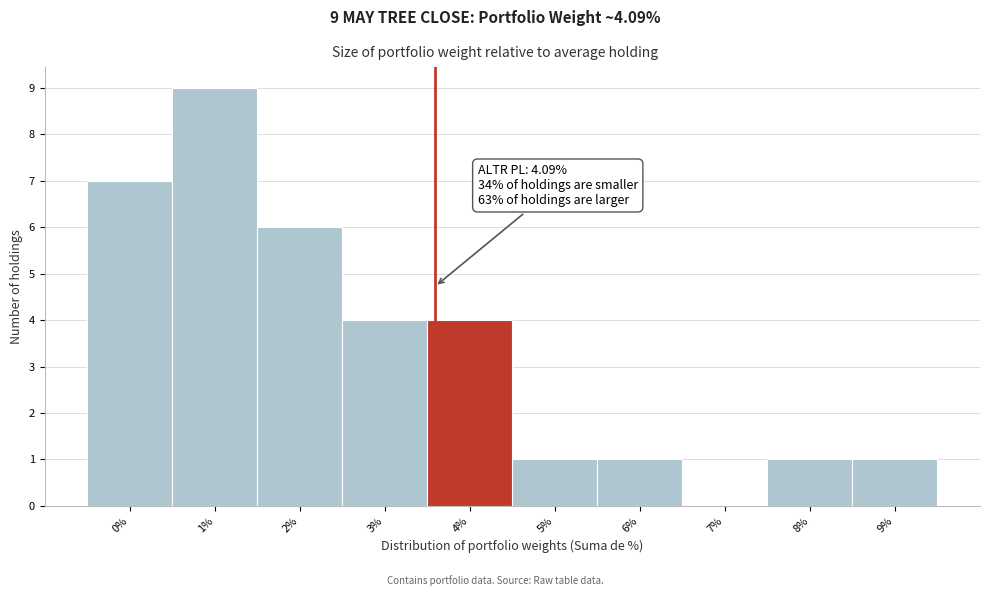

Reading left to right, list all the values displayed in this chart.

0%=7	1%=9	2%=6	3%=4	4%=4	5%=1	6%=1	7%=0	8%=1	9%=1